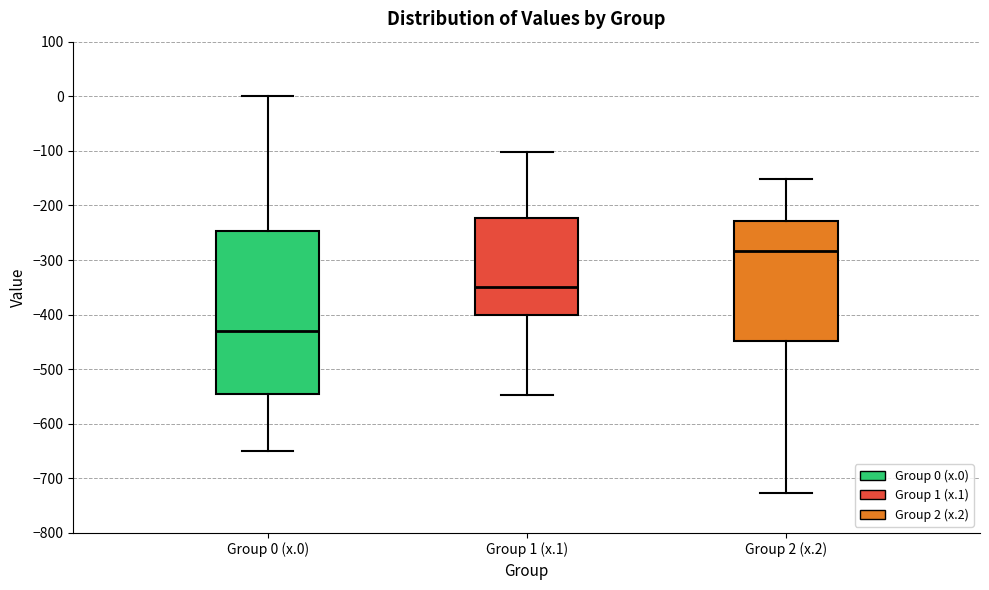

Which box has the lowest median line?

Group 0 (x.0)